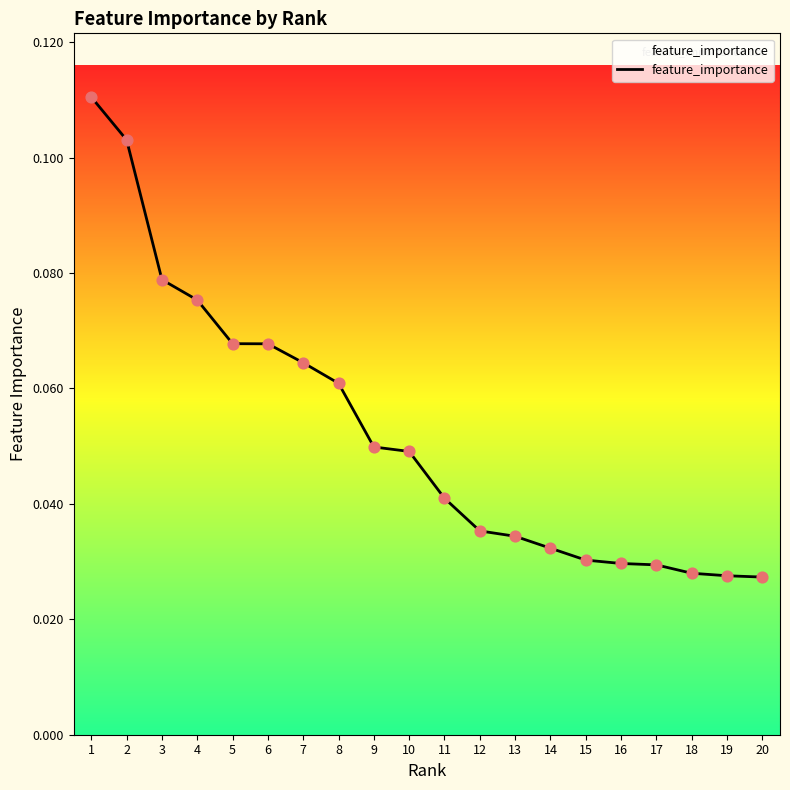

Which has a higher value, 2 or 19?

2